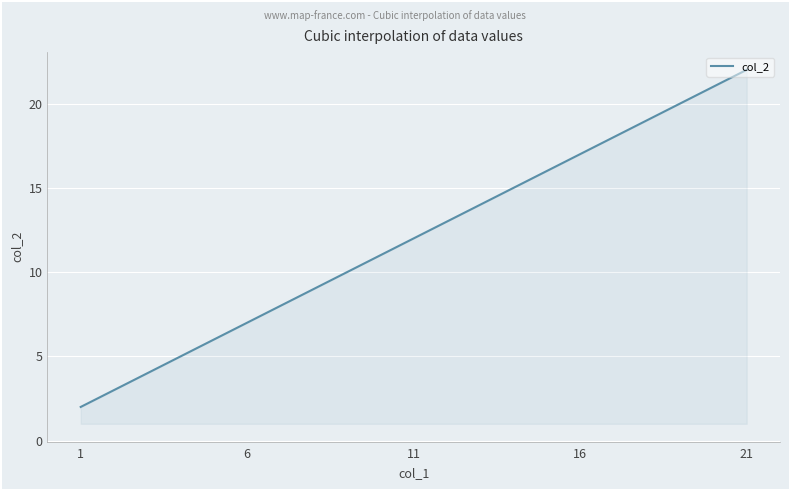

What is the greatest value displayed?

22.0